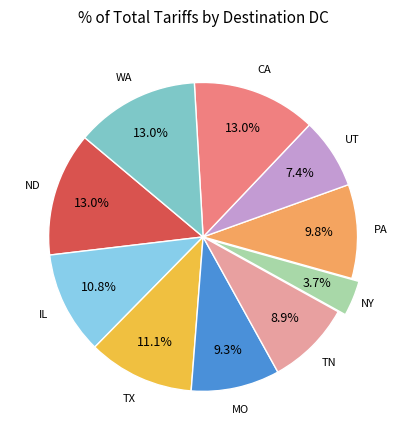

To the nearest percent, what is the average slice percentage?

10%